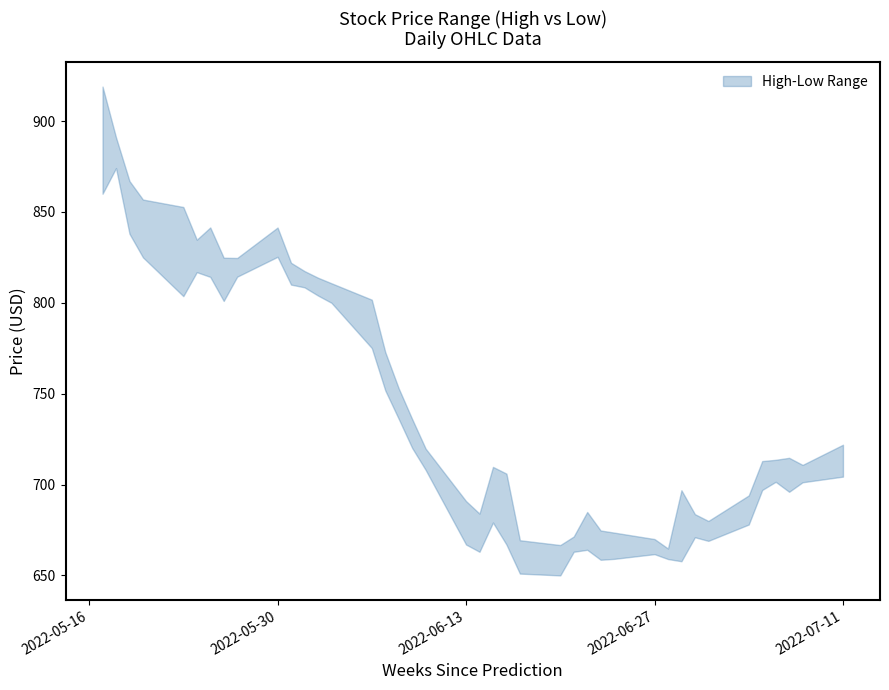

What is the sum of the Low values at 38 and 32?

1372.2